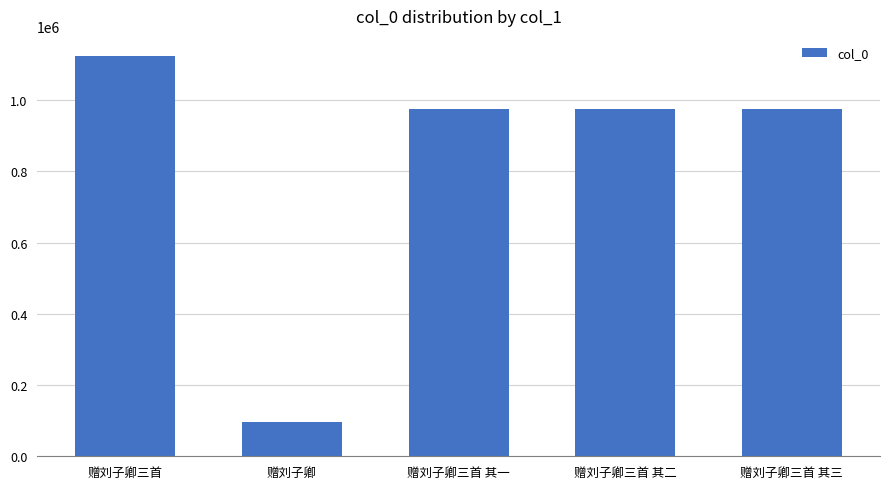

Which category has the highest value across all series?

赠刘子卿三首